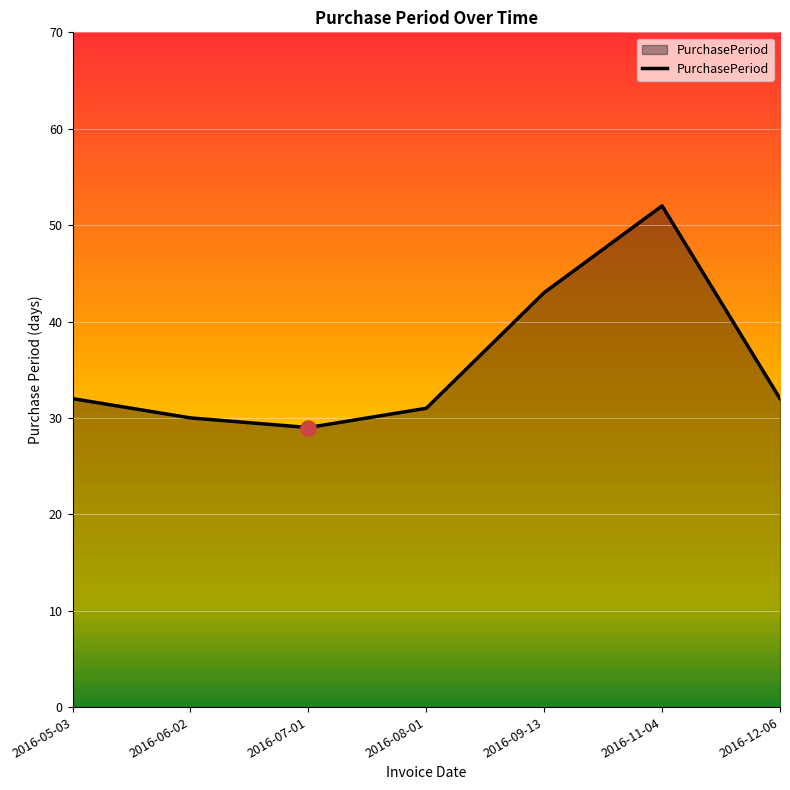

What is the ratio of the value at 2016-08-01 to the value at 2016-11-04?

0.6